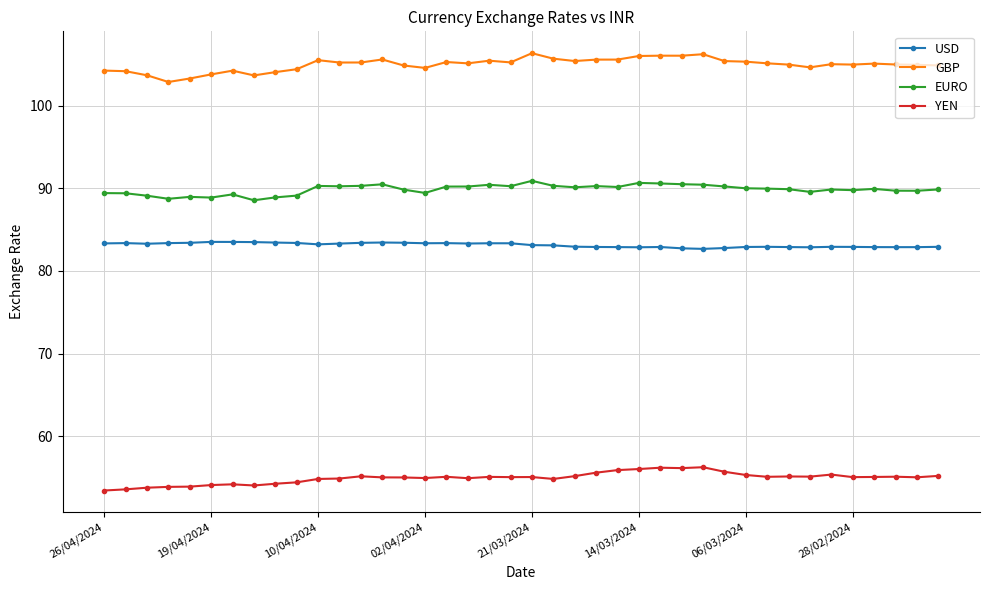

True or false: EURO and GBP cross at least once.

False